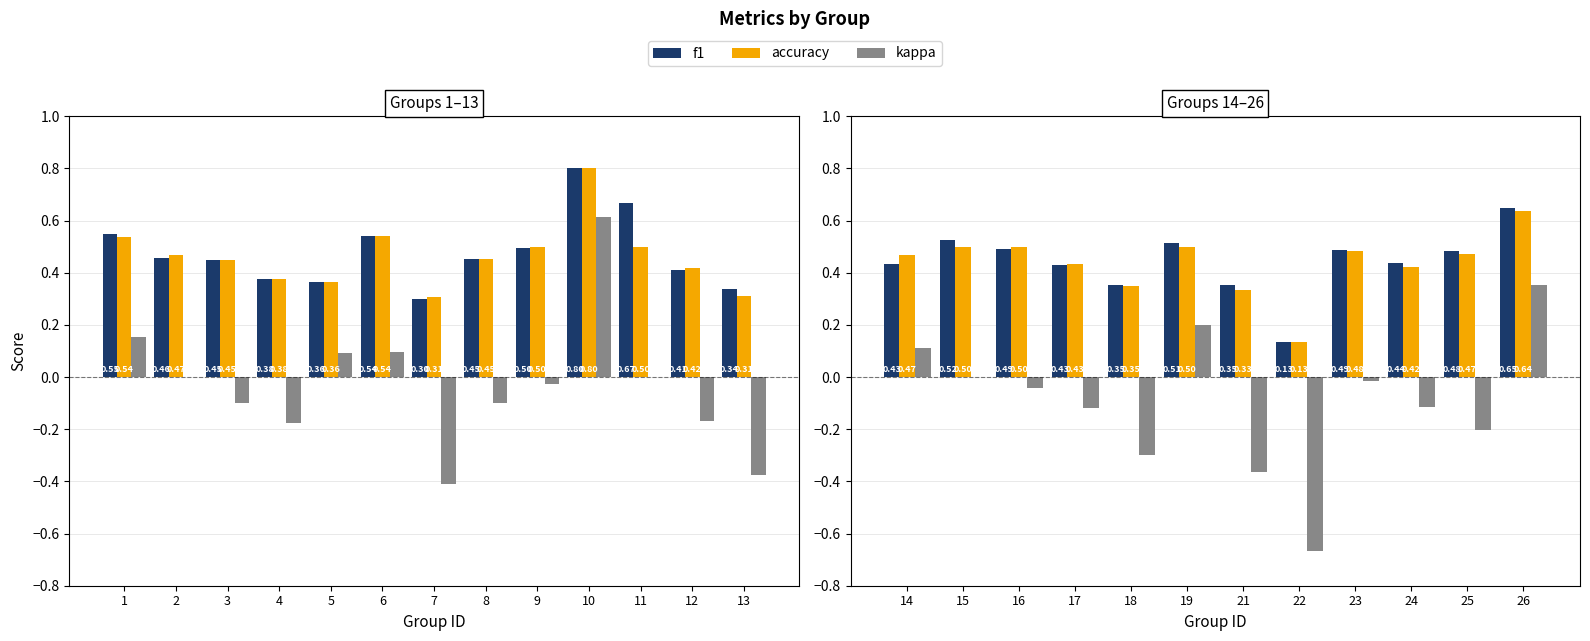

What is the value of the f1 bar at the 3rd from the left?

0.5